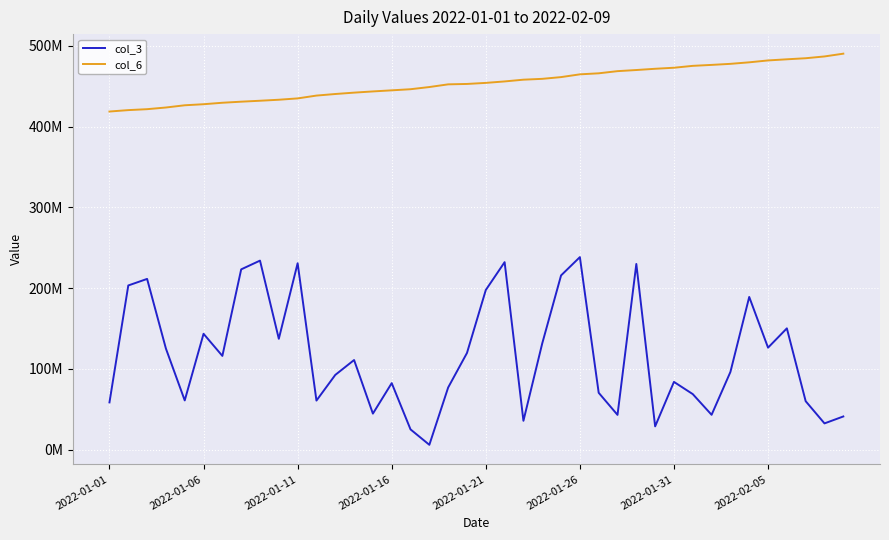

True or false: col_6 has more than 1 points higher than both neighbors.

False